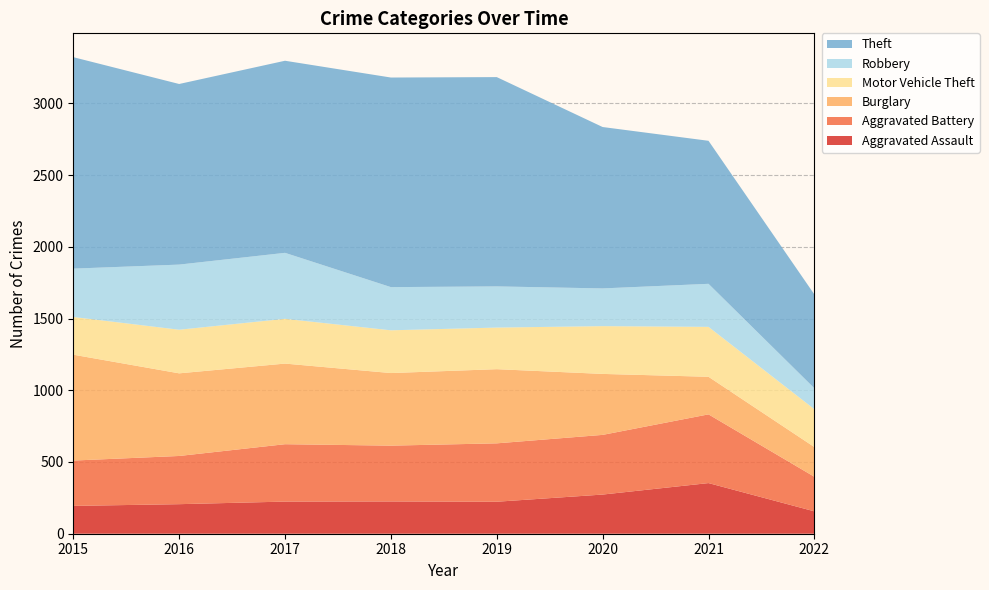

Reading left to right, list all the values displayed in this chart.

Aggravated Assault: 2015=194	2016=206	2017=224	2018=225	2019=223	2020=273	2021=353	2022=156
Aggravated Battery: 2015=316	2016=336	2017=400	2018=389	2019=407	2020=416	2021=479	2022=241
Burglary: 2015=738	2016=576	2017=562	2018=506	2019=517	2020=425	2021=262	2022=207
Motor Vehicle Theft: 2015=263	2016=304	2017=312	2018=298	2019=290	2020=333	2021=348	2022=264
Robbery: 2015=337	2016=454	2017=460	2018=301	2019=287	2020=263	2021=300	2022=146
Theft: 2015=1474	2016=1259	2017=1339	2018=1461	2019=1459	2020=1125	2021=997	2022=654